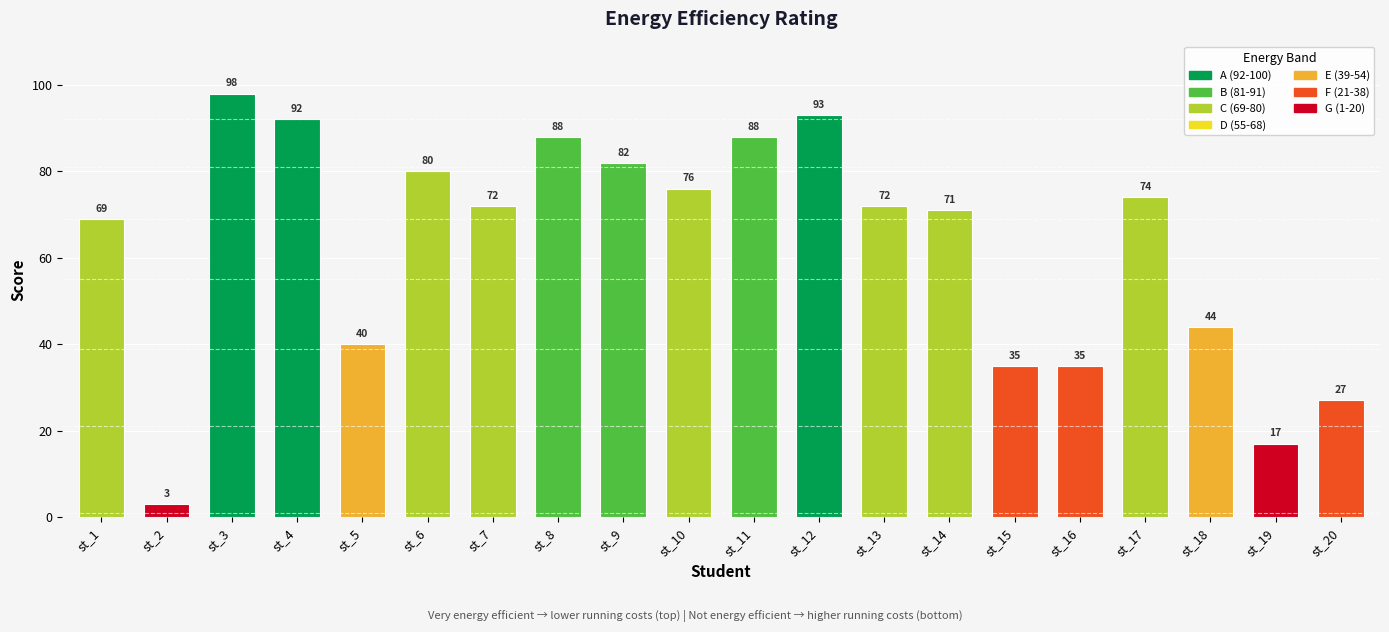

List the labels in order of value, largest first.

st_3, st_12, st_4, st_8, st_11, st_9, st_6, st_10, st_17, st_7, st_13, st_14, st_1, st_18, st_5, st_15, st_16, st_20, st_19, st_2